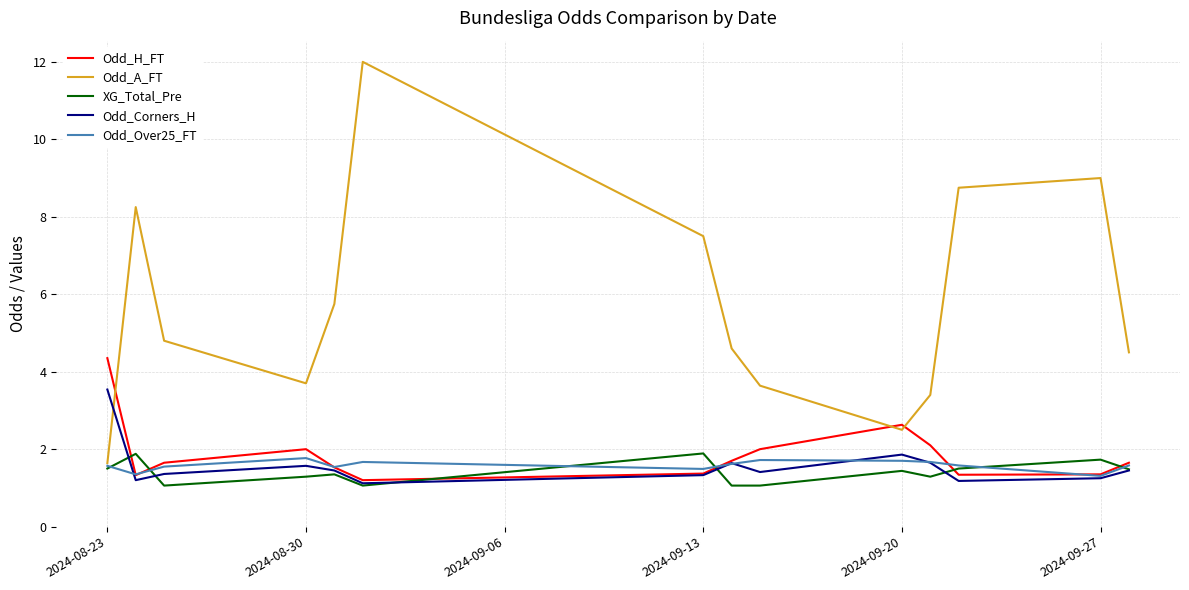

What are all the series names shown in the legend?

Odd_H_FT, Odd_A_FT, XG_Total_Pre, Odd_Corners_H, Odd_Over25_FT